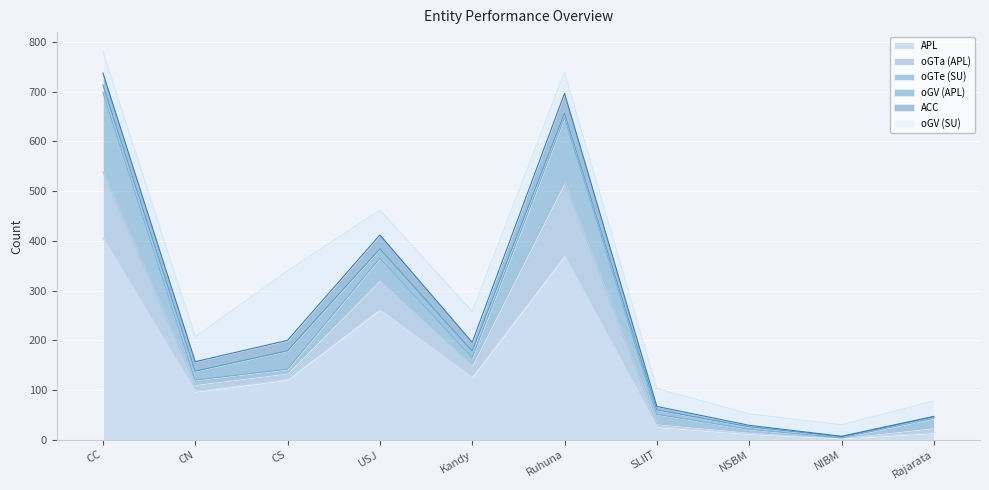

What is the label of the 3rd point from the left?

CS